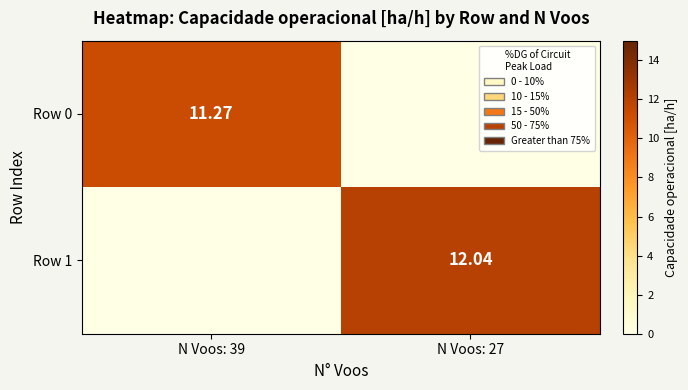

Which has a higher value, N Voos: 27 or N Voos: 39?

N Voos: 39